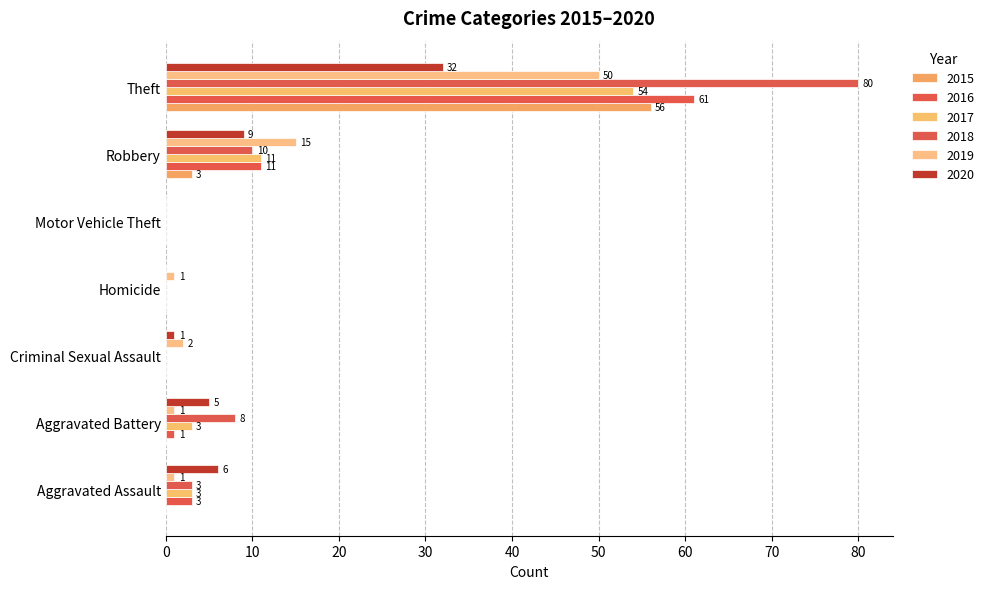

Count the number of categories in the chart.

7